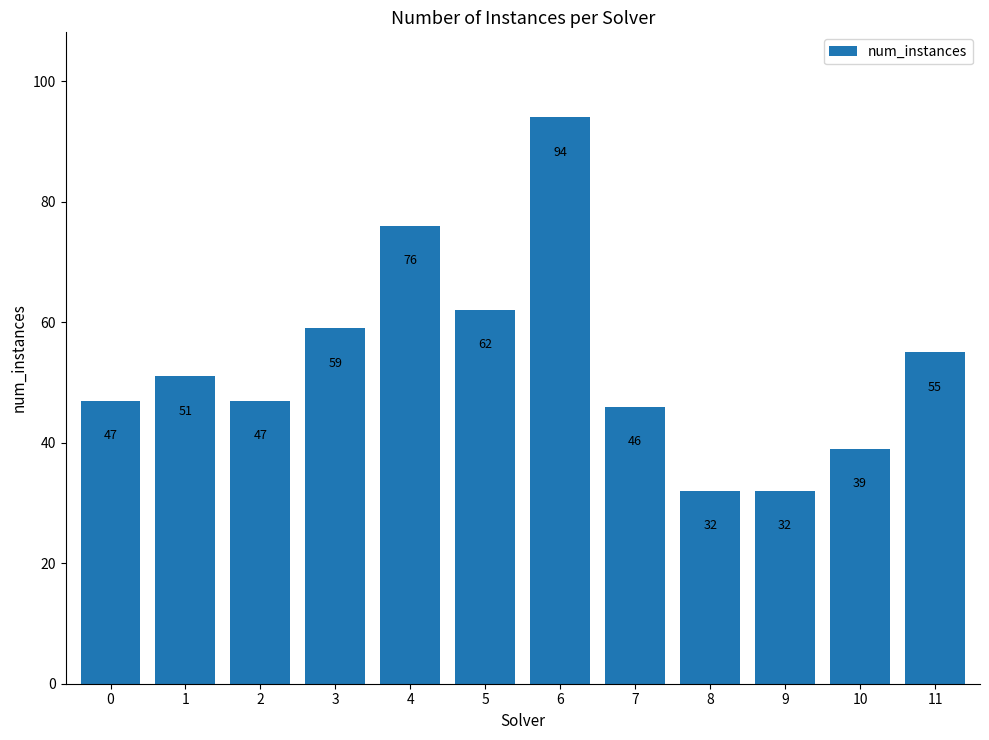

What is the smallest value displayed?

32